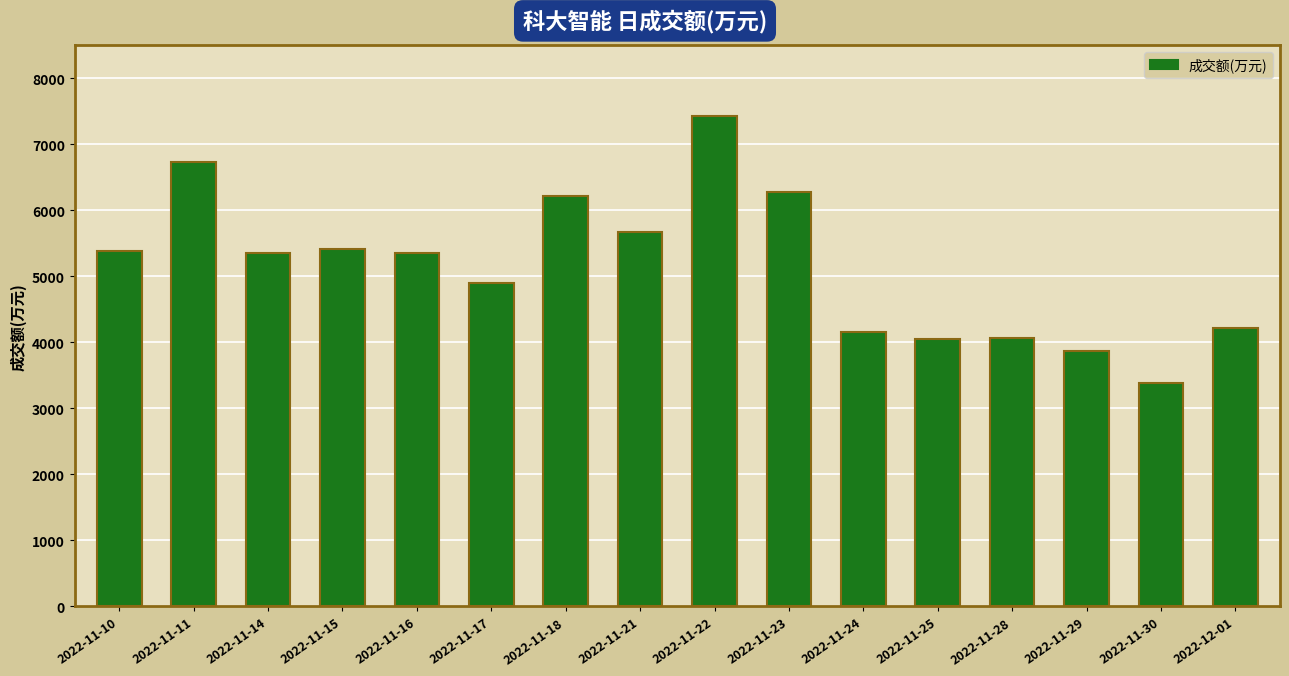

What is the sum of the values at 2022-11-25 and 2022-11-24?

8208